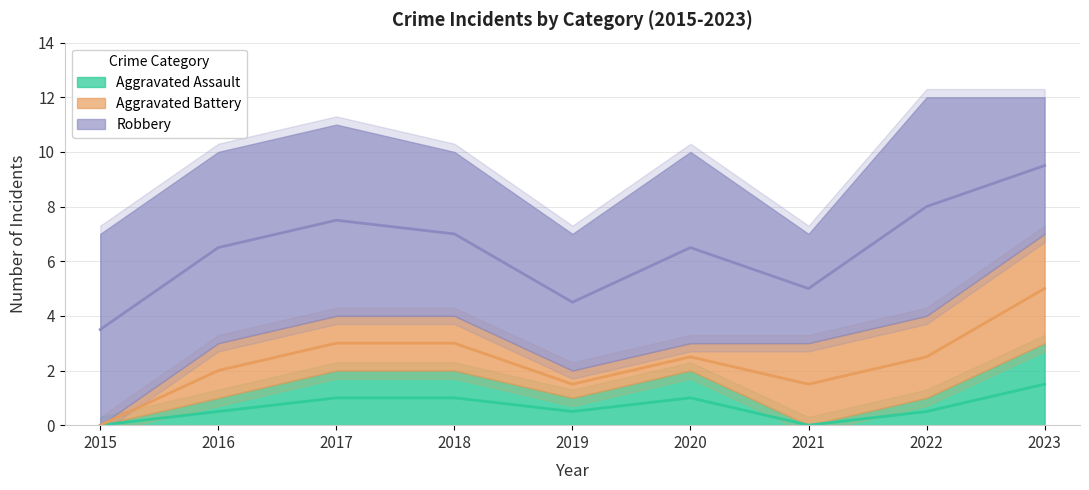

Reading left to right, transcribe all the data shown in this chart.

Aggravated Assault: 0	1	2	2	1	2	0	1	3
Aggravated Battery: 0	2	2	2	1	1	3	3	4
Robbery: 7	7	7	6	5	7	4	8	5